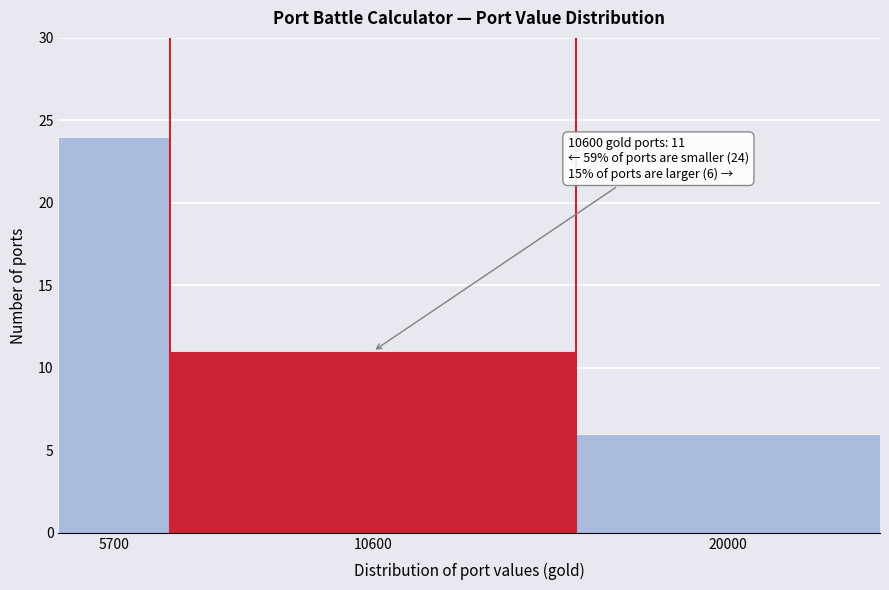

Reading left to right, list all the values displayed in this chart.

5700=24	10600=11	20000=6